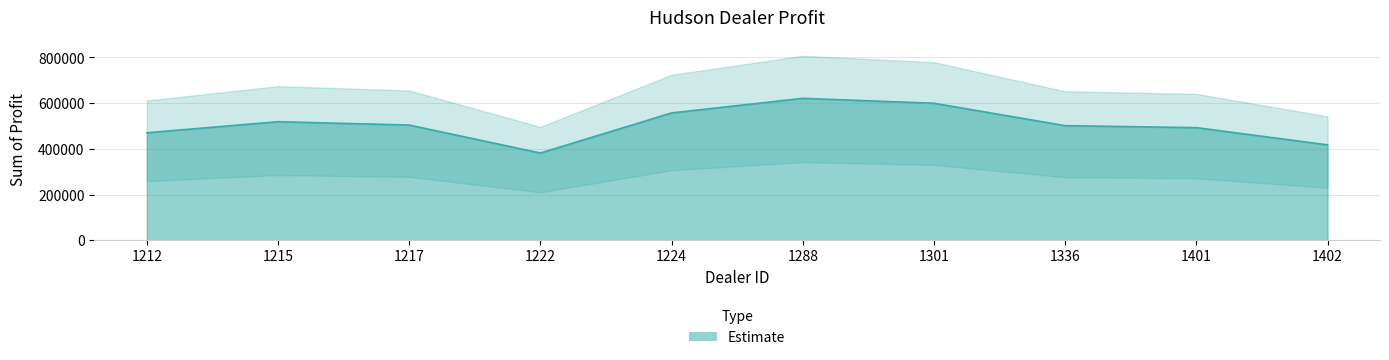

What is the greatest value displayed?

621153.0